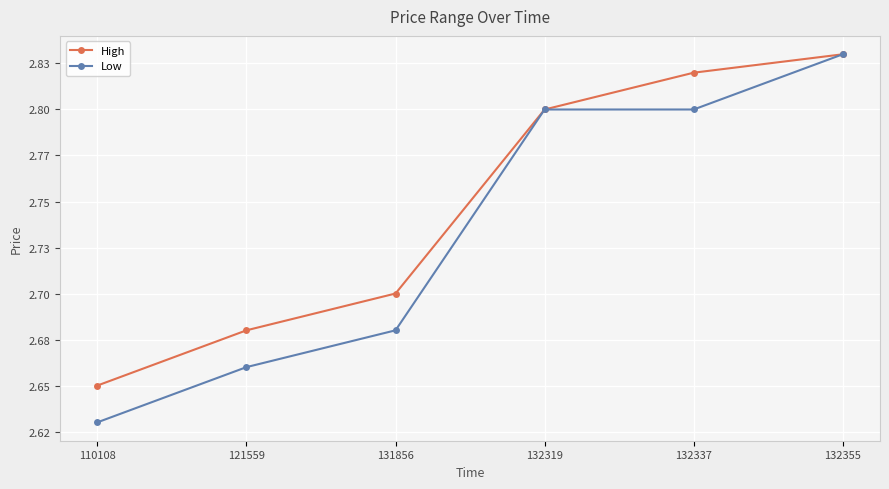

What is the sum of all High values?

16.5